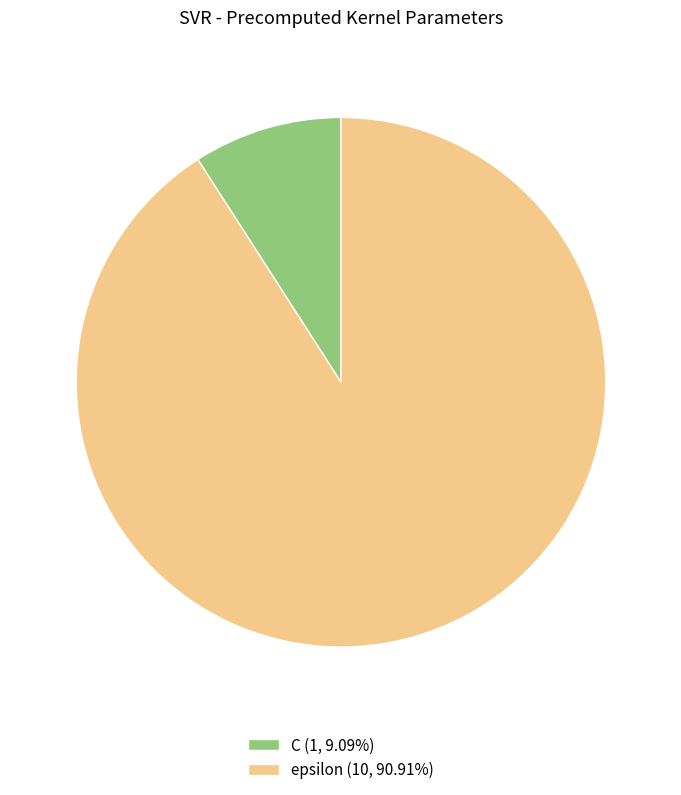

True or false: C accounts for 9% of the total.

True